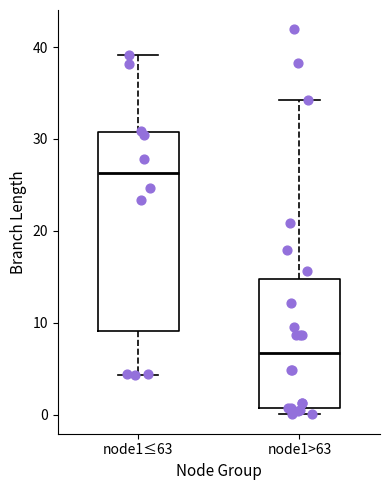

Where is the upper edge of the box for node1≤63 on the y-axis? The values are not printed on the chart, so give them approximately, as read against the axis.

31